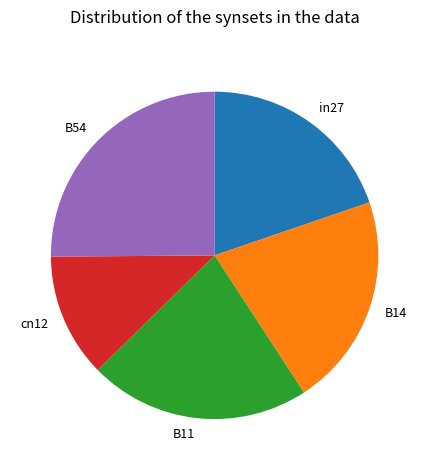

Rank the categories by value from highest to lowest.

B54, B11, B14, in27, cn12